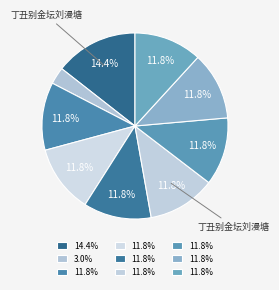

How many segments does this pie chart have?

9